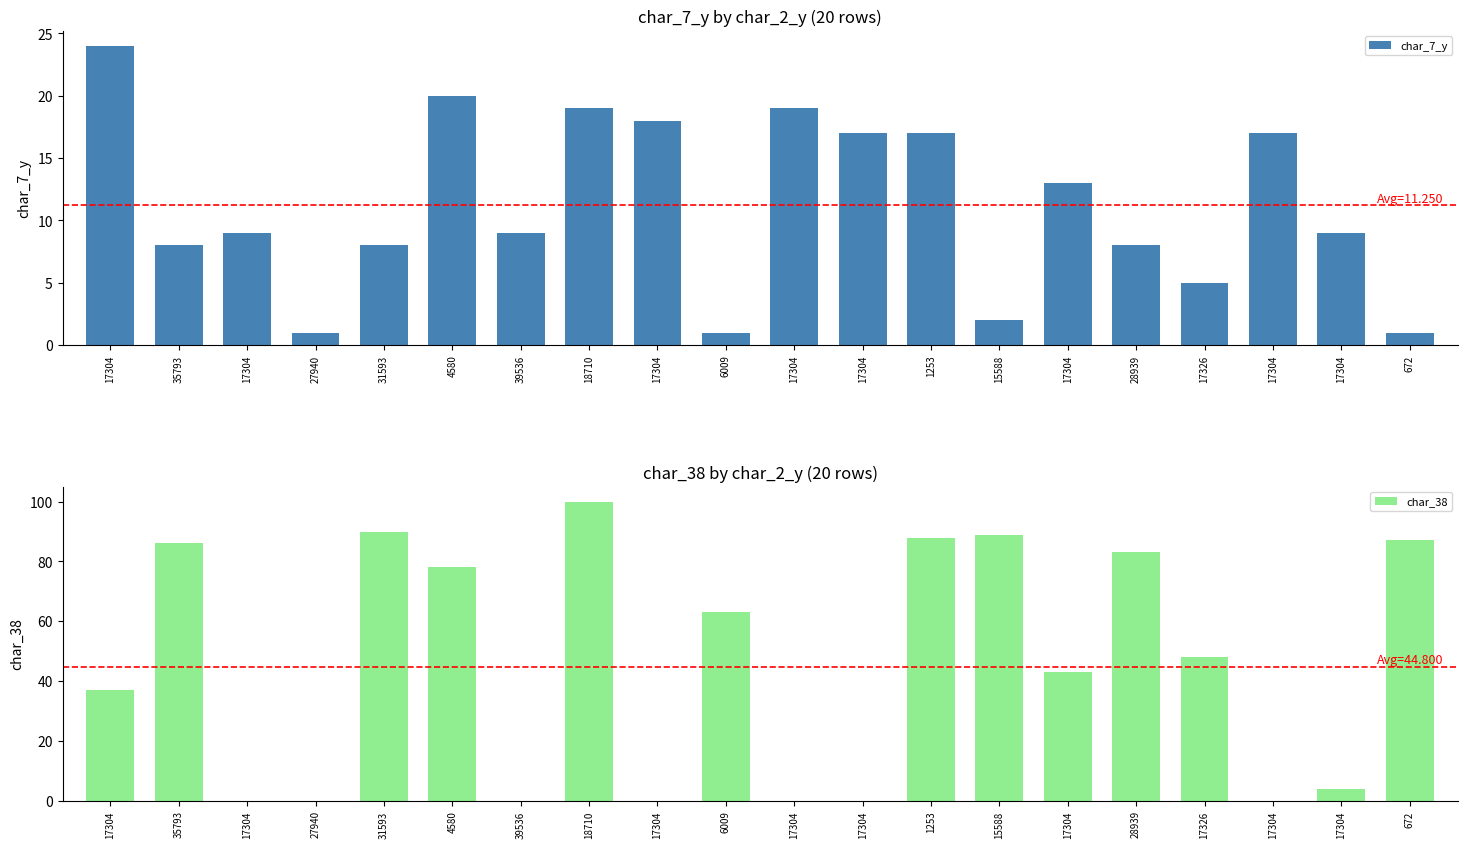

Reading left to right, what are all the values shown in this chart?

char_7_y: 17304=24	35793=8	17304=9	27940=1	31593=8	4580=20	39536=9	18710=19	17304=18	6009=1	17304=19	17304=17	1253=17	15588=2	17304=13	28939=8	17326=5	17304=17	17304=9	672=1
char_38: 17304=37	35793=86	17304=0	27940=0	31593=90	4580=78	39536=0	18710=100	17304=0	6009=63	17304=0	17304=0	1253=88	15588=89	17304=43	28939=83	17326=48	17304=0	17304=4	672=87